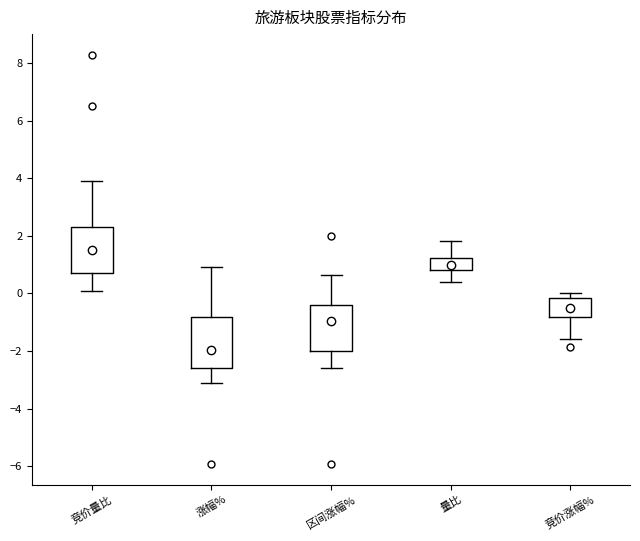

Where does the upper whisker of the box for 区间涨幅% end on the y-axis? The values are not printed on the chart, so give them approximately, as read against the axis.

0.6